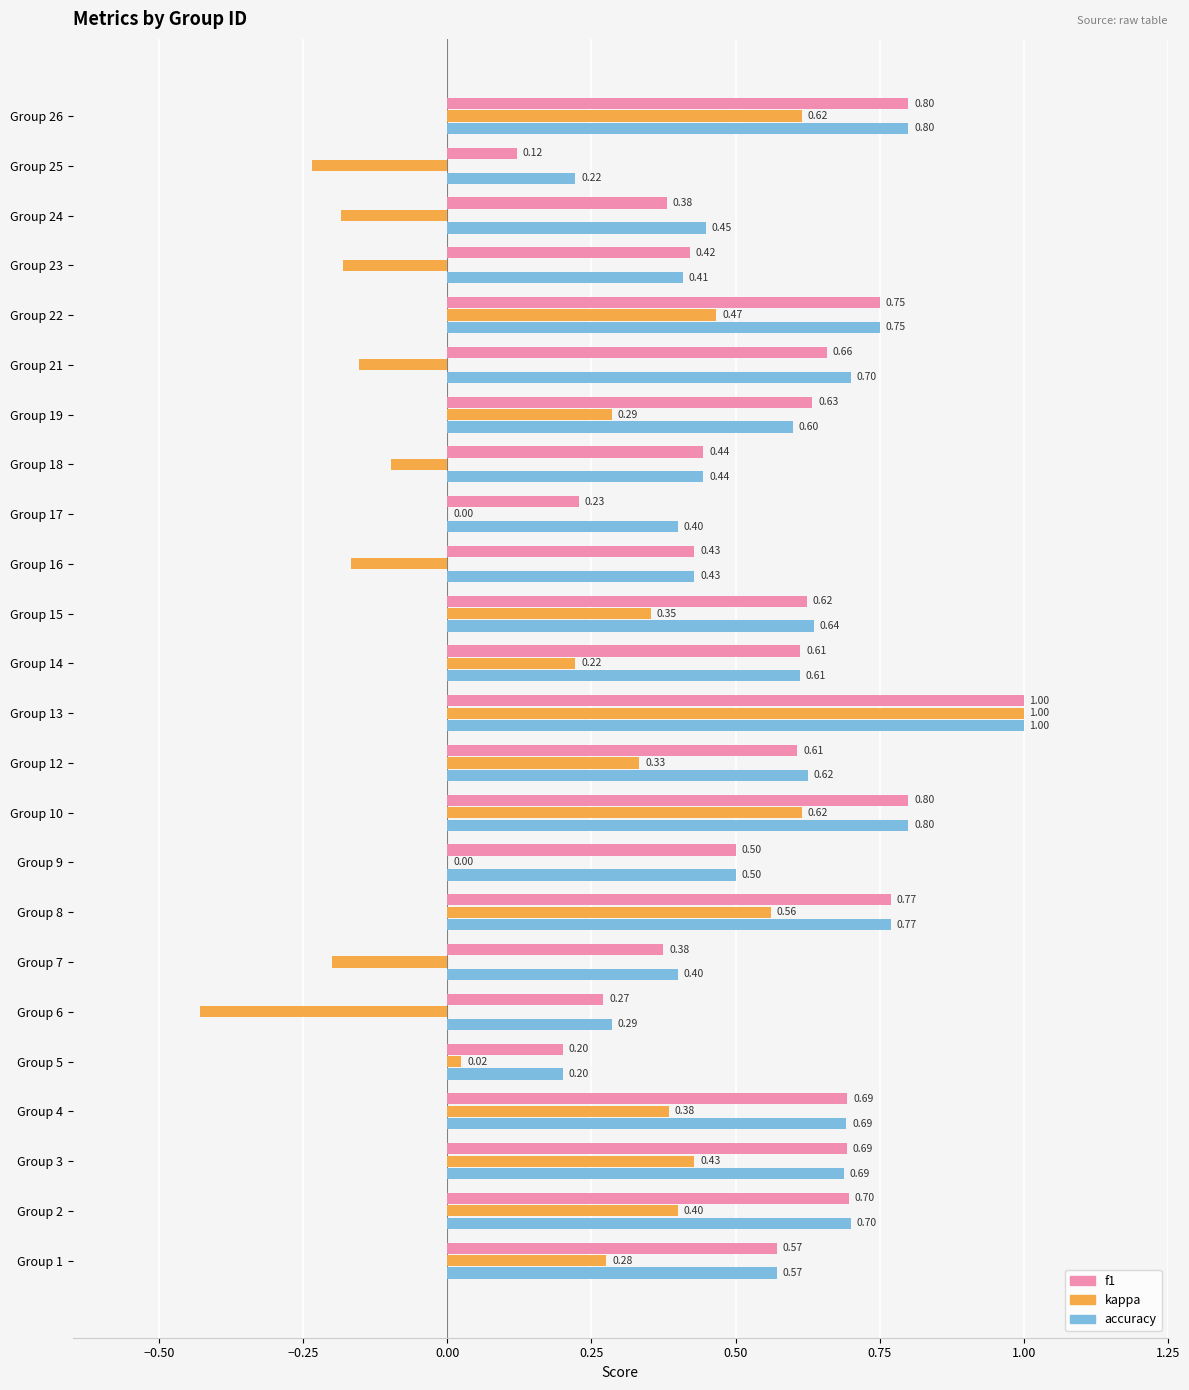

Which series changed the most between Group 16 and Group 21?

accuracy